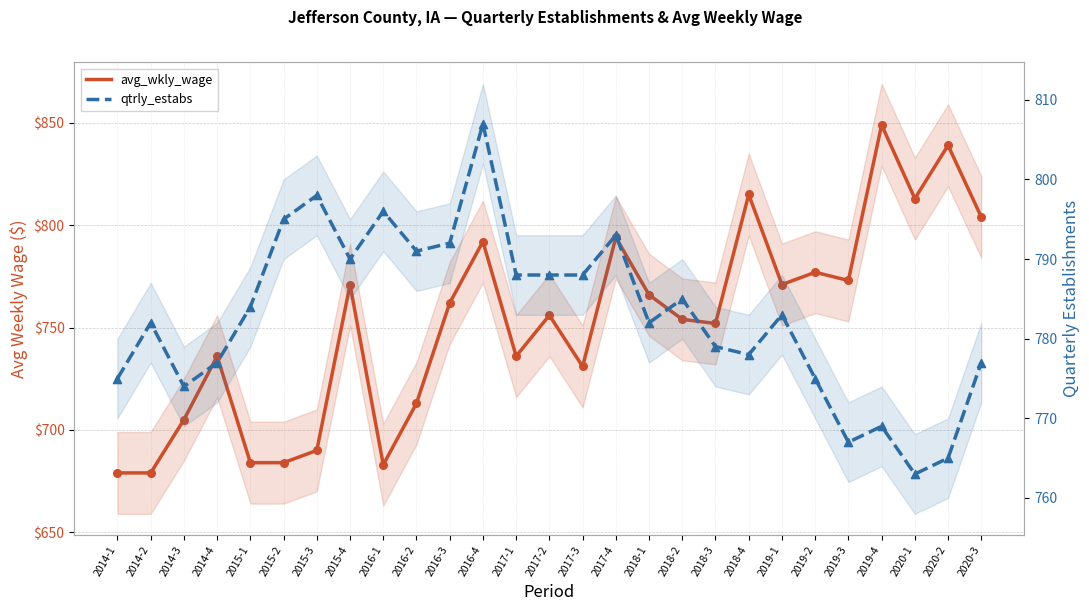

Which series reaches the minimum Y coordinate?

avg_wkly_wage